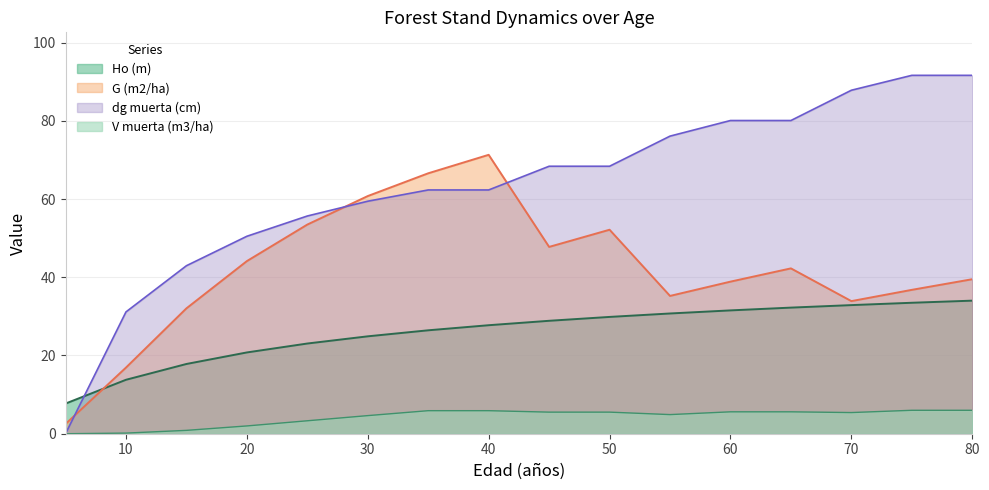

What is the greatest value displayed?

91.6